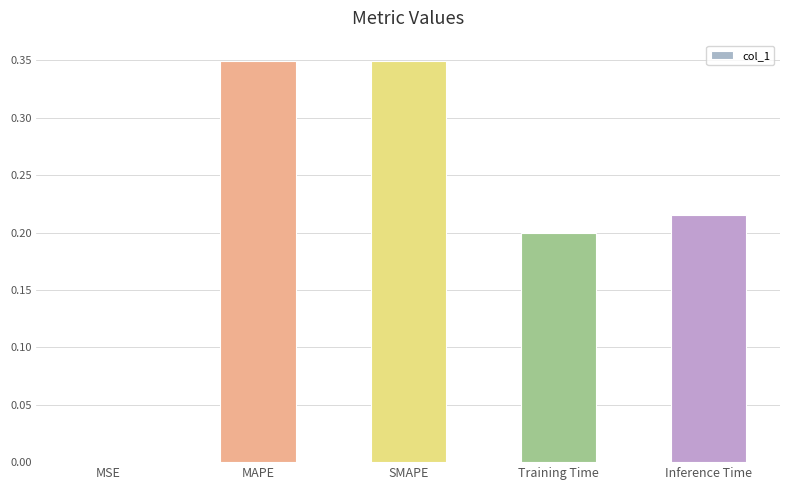

Where is the data nearest to the value 0?

MSE